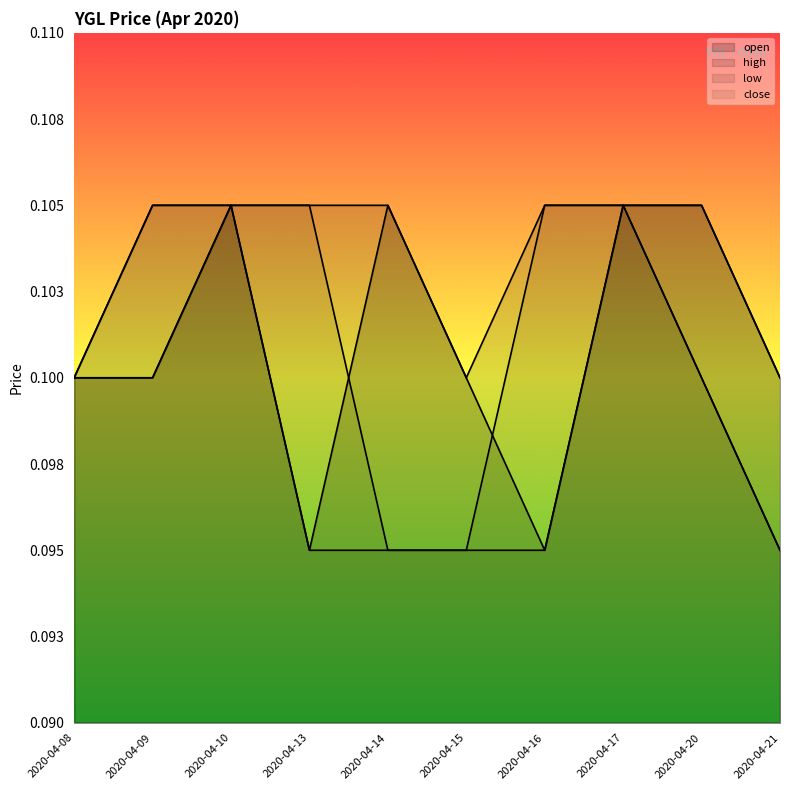

What is the value of the high point at the 5th from the left?

0.1